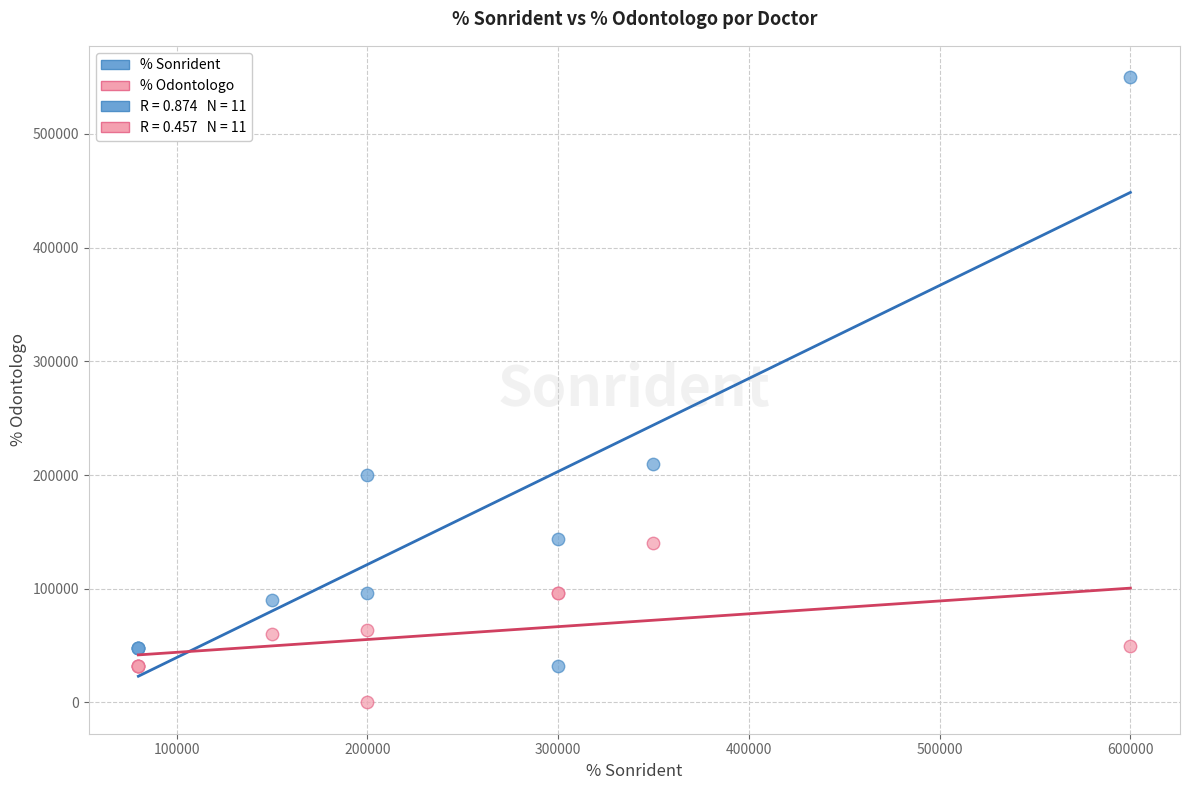

Which series has the largest Y range (max minus min)?

% Sonrident